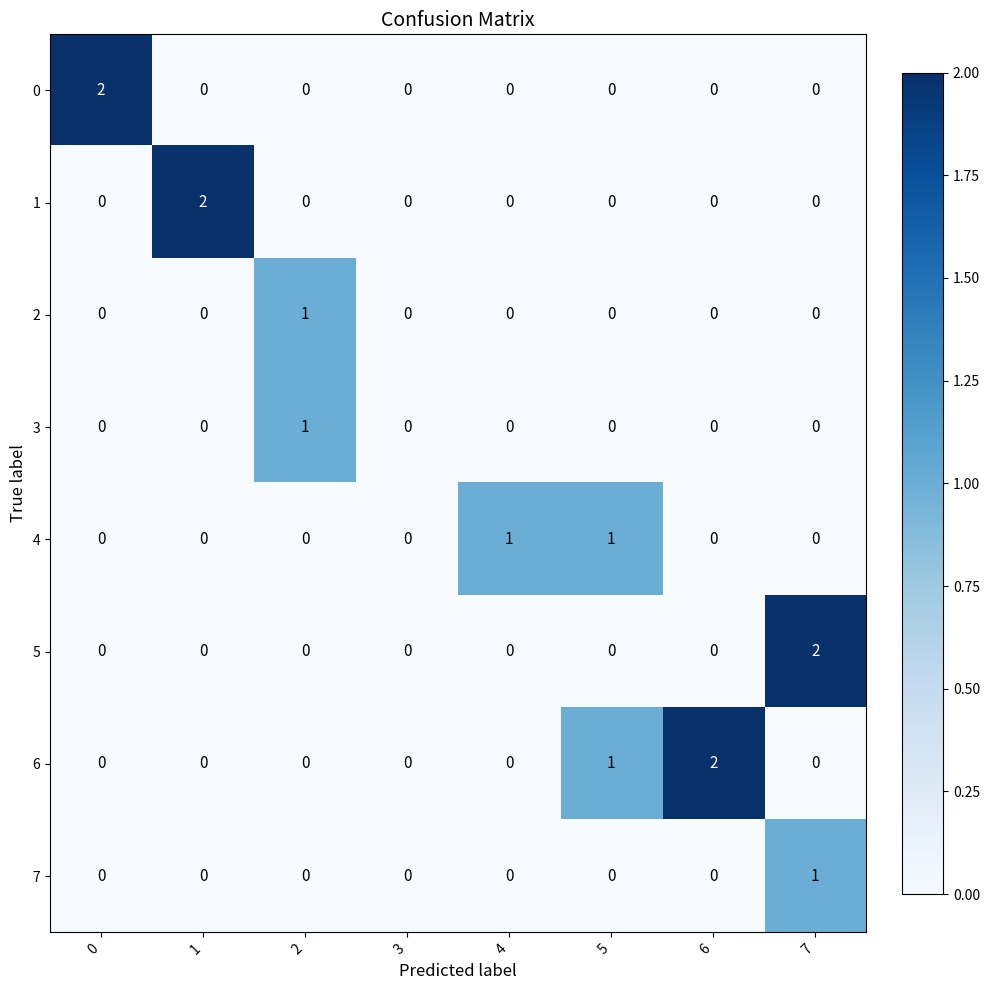

The 5 series shows -1 at 4. True or false?

False